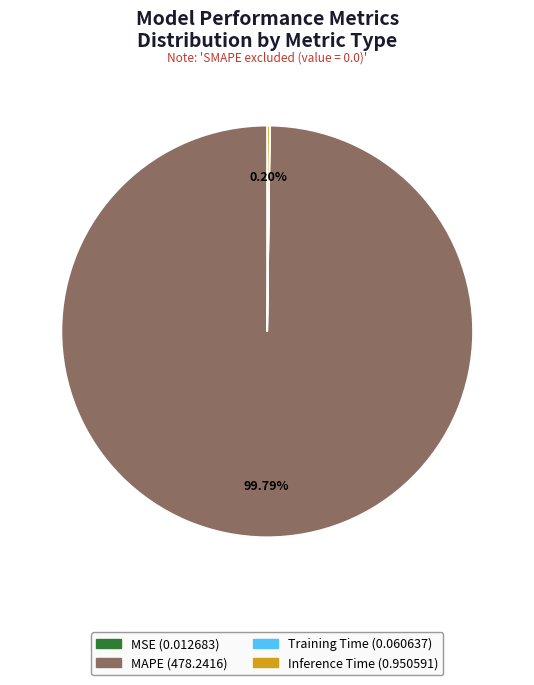

To the nearest percent, what is the average slice percentage?

25%